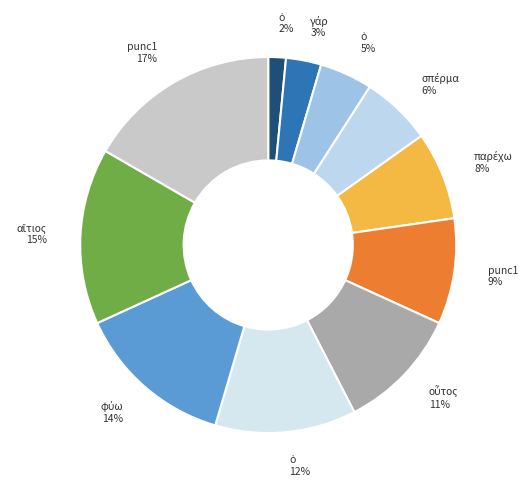

How many slices are in this pie chart?

11